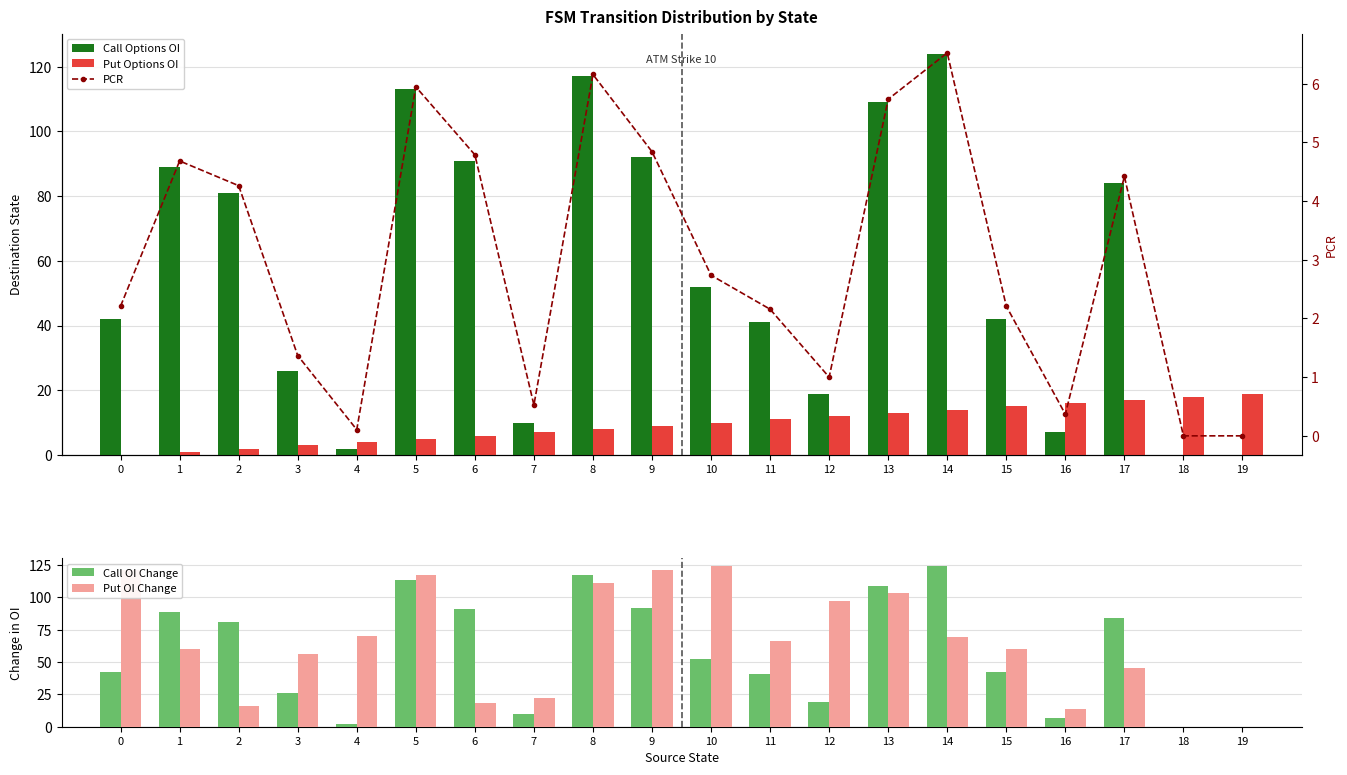

Which series changed the most between 0 and 9?

Call Options OI